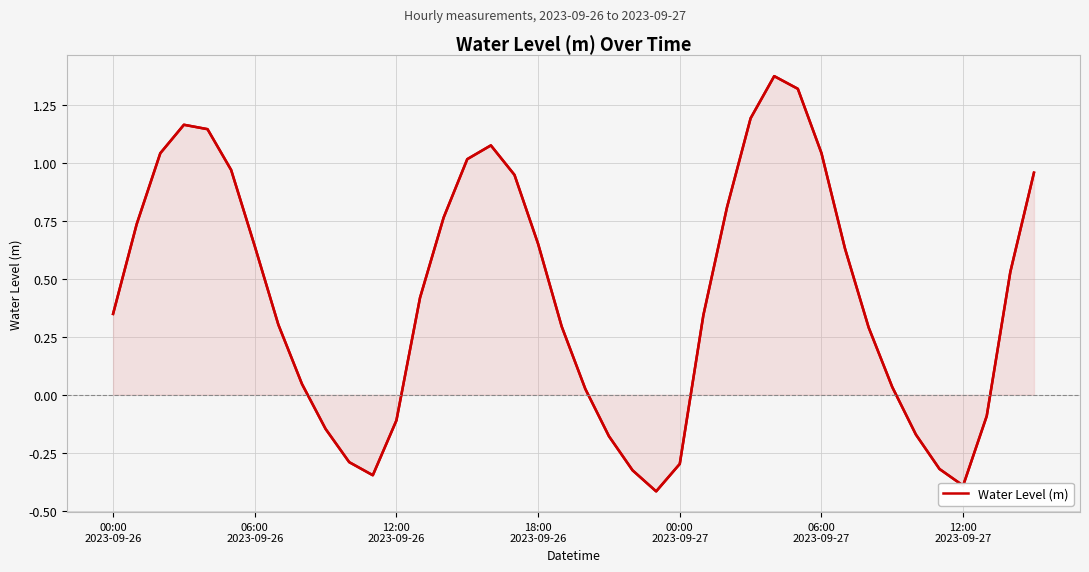

What is the smallest value displayed?

-0.4